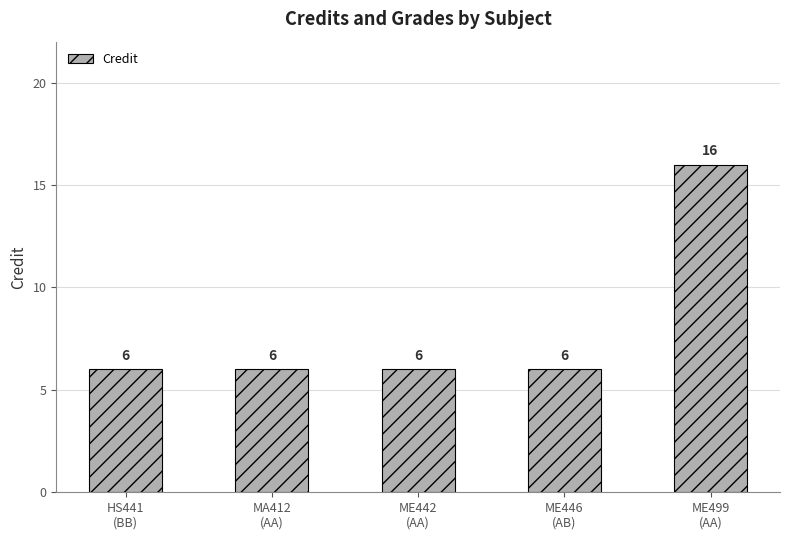

What position from the left is ME446
(AB)?

4